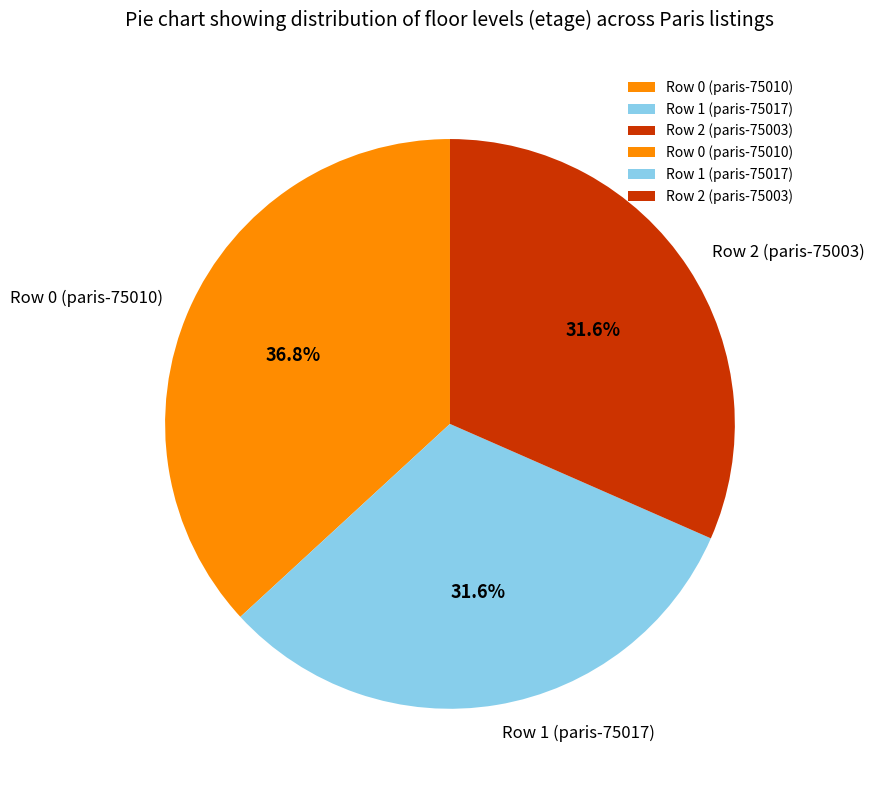

Which slice is the largest?

Row 0 (paris-75010)